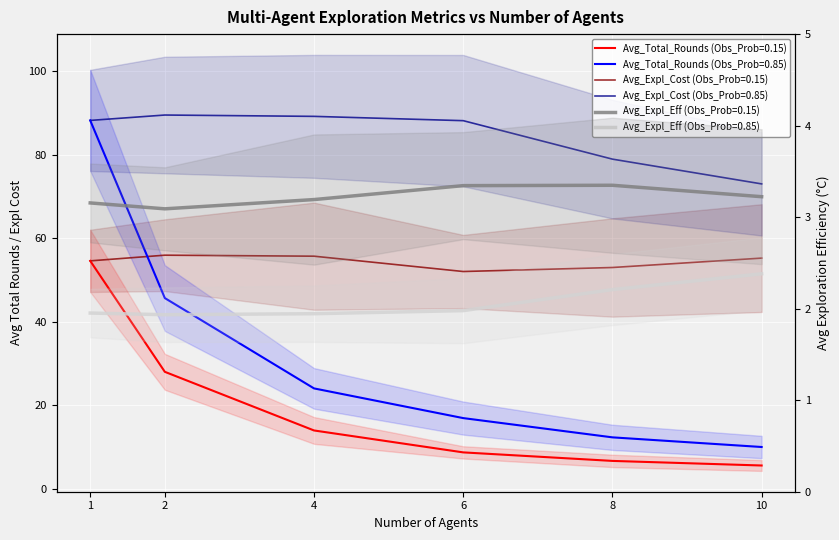

Which series has the largest range (max minus min)?

Avg_Total_Rounds (Obs_Prob=0.85)